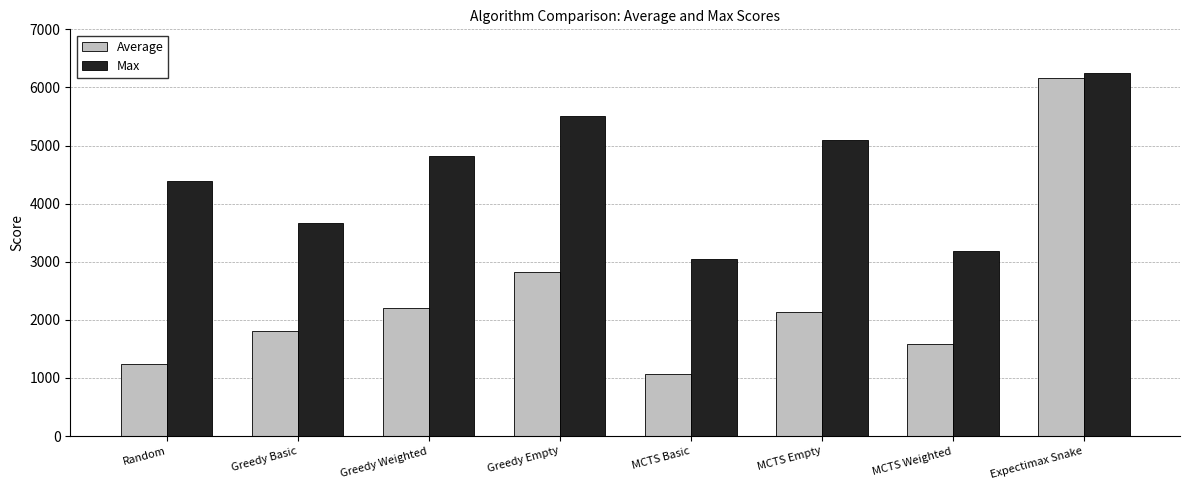

Where is Average nearest to the value 3617?

Greedy Empty